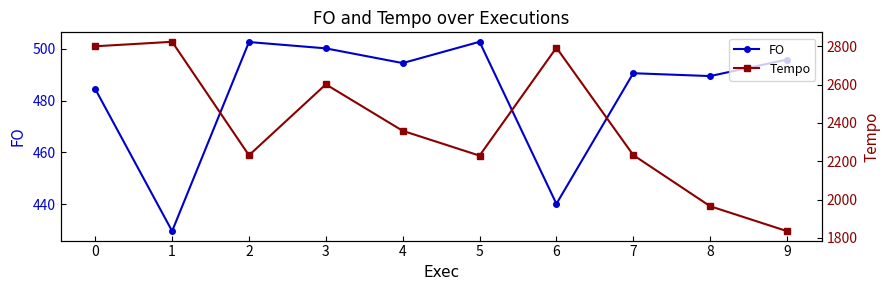

Which category has the lowest value in the FO series?

1